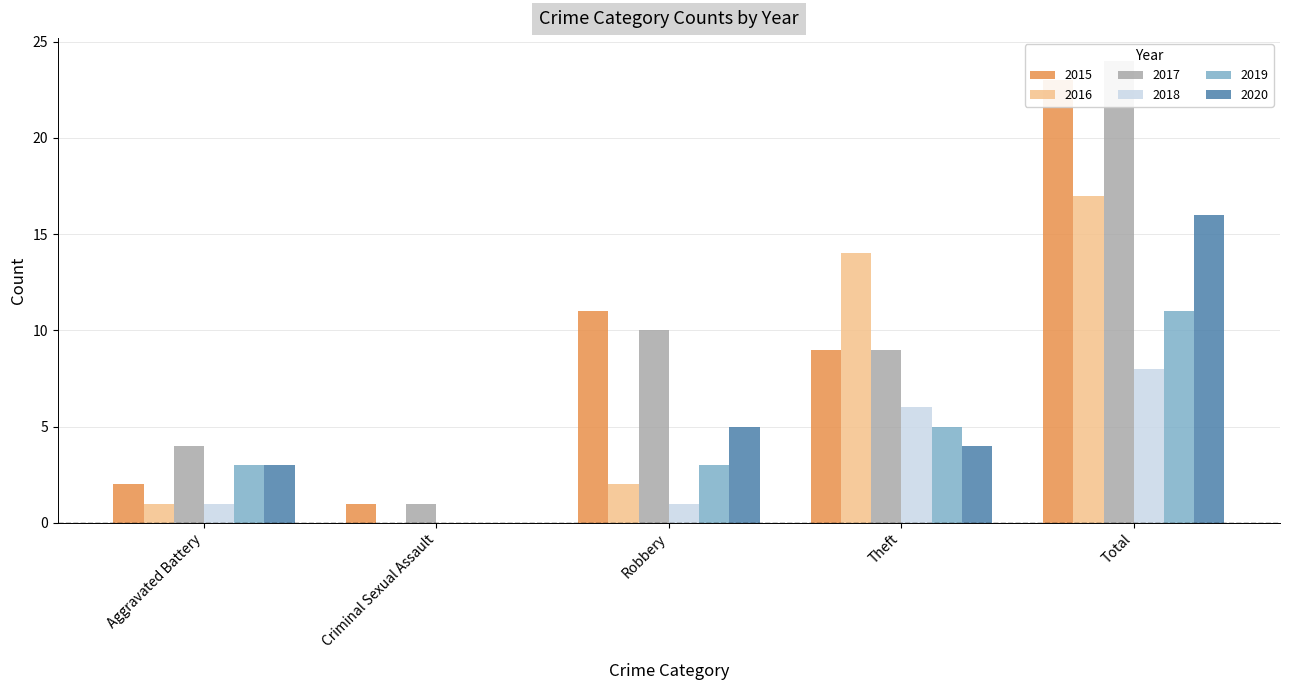

Between Theft and Criminal Sexual Assault, which is larger?

Theft